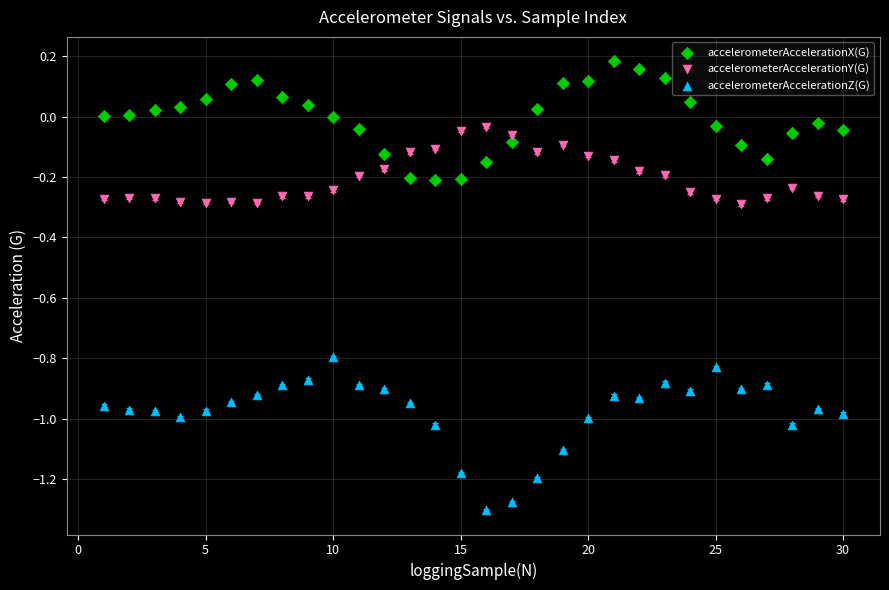

Across all data points, what is the range of X values (max minus min)?

29.0